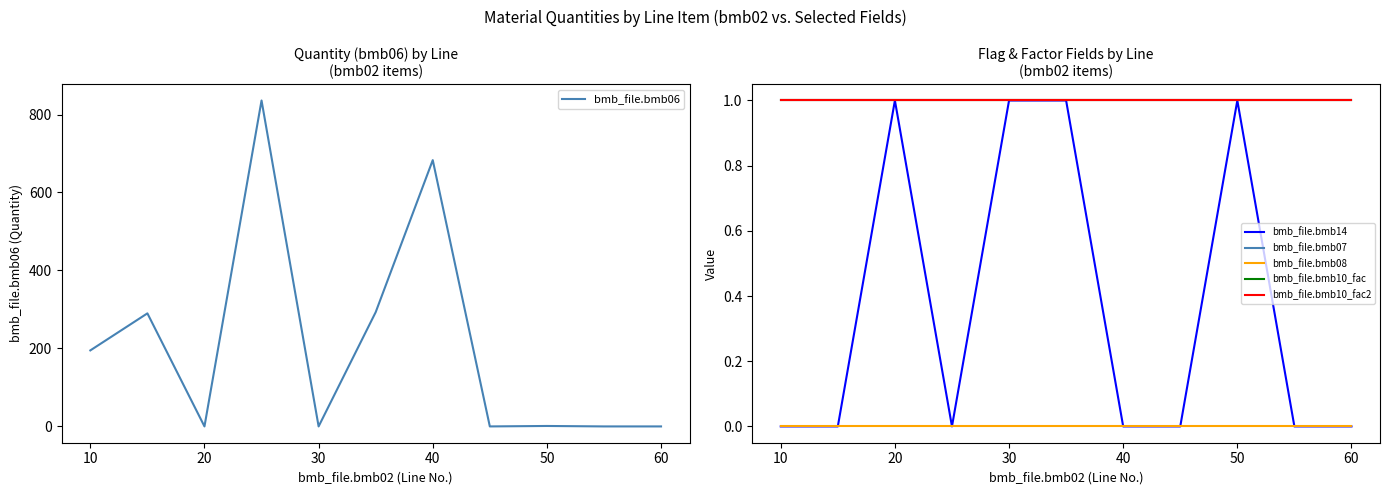

Reading left to right, what are all the values shown in this chart?

bmb_file.bmb06: 195.0	290.0	0.0	836.0	0.0	293.0	683.0	0.0	1.2	0.0	0.0
bmb_file.bmb14: 0.0	0.0	1.0	0.0	1.0	1.0	0.0	0.0	1.0	0.0	0.0
bmb_file.bmb07: 1.0	1.0	1.0	1.0	1.0	1.0	1.0	1.0	1.0	1.0	1.0
bmb_file.bmb08: 0.0	0.0	0.0	0.0	0.0	0.0	0.0	0.0	0.0	0.0	0.0
bmb_file.bmb10_fac: 1.0	1.0	1.0	1.0	1.0	1.0	1.0	1.0	1.0	1.0	1.0
bmb_file.bmb10_fac2: 1.0	1.0	1.0	1.0	1.0	1.0	1.0	1.0	1.0	1.0	1.0